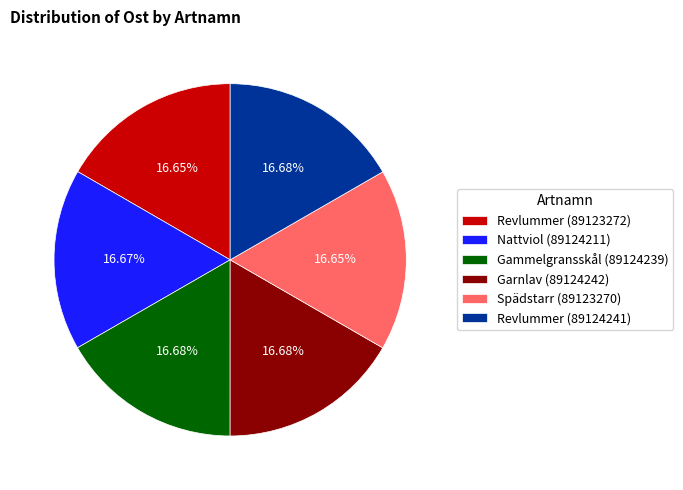

True or false: Revlummer (89123272) accounts for 17% of the total.

True